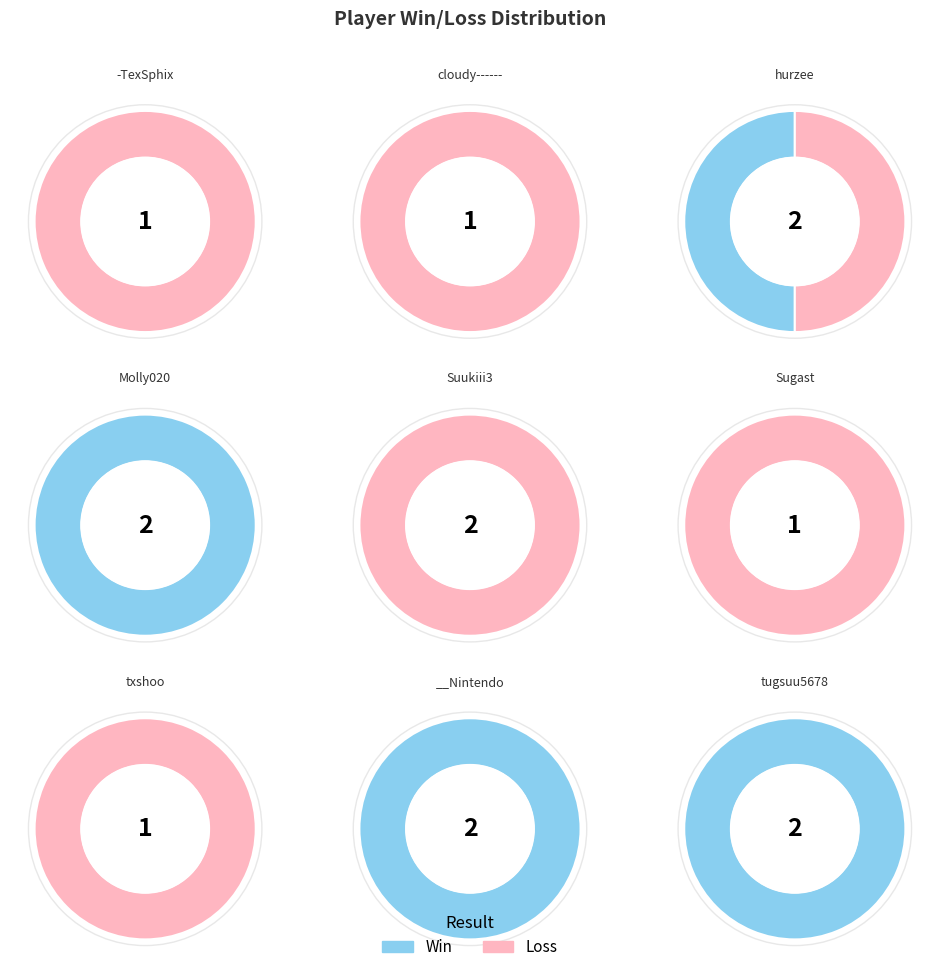

How many segments does this pie chart have?

10